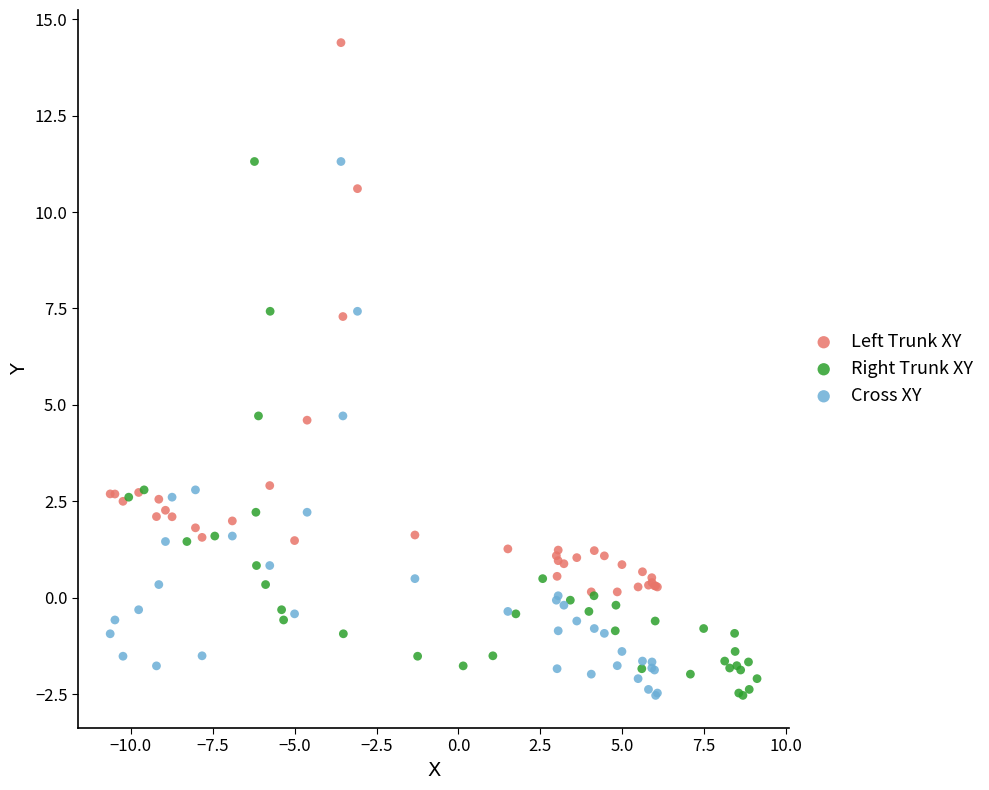

Which series has the largest Y range (max minus min)?

Left Trunk XY